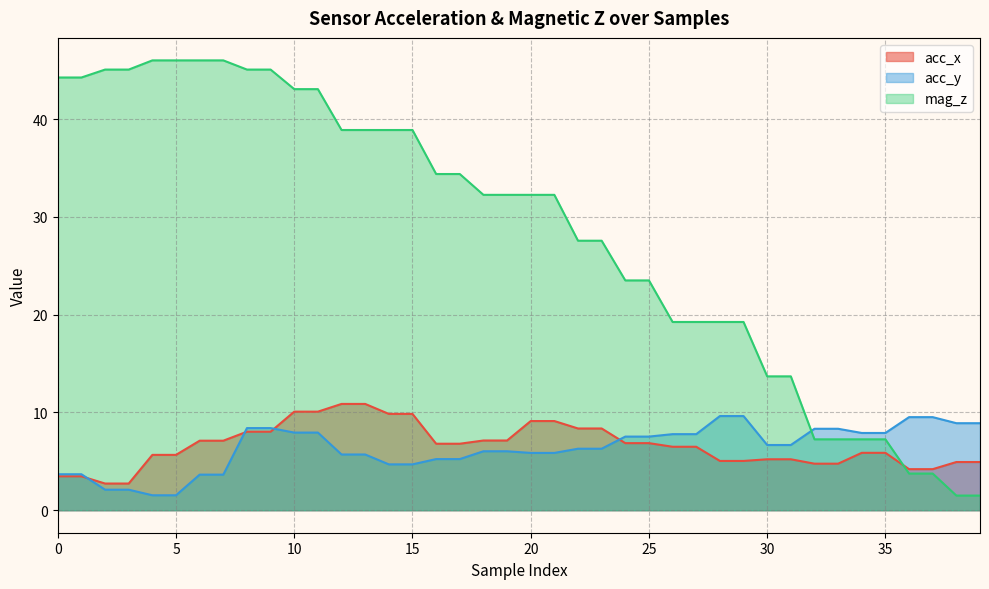

Reading right to left, what are all the values shown in this chart?

acc_x: 39=4.9	38=4.9	37=4.2	36=4.2	35=5.9	34=5.9	33=4.8	32=4.8	31=5.2	30=5.2	29=5.0	28=5.0	27=6.5	26=6.5	25=6.9	24=6.9	23=8.4	22=8.4	21=9.1	20=9.1	19=7.1	18=7.1	17=6.8	16=6.8	15=9.8	14=9.8	13=10.9	12=10.9	11=10.1	10=10.1	9=8.0	8=8.0	7=7.1	6=7.1	5=5.7	4=5.7	3=2.7	2=2.7	1=3.5	0=3.5
acc_y: 39=8.9	38=8.9	37=9.5	36=9.5	35=7.9	34=7.9	33=8.3	32=8.3	31=6.7	30=6.7	29=9.6	28=9.6	27=7.8	26=7.8	25=7.5	24=7.5	23=6.3	22=6.3	21=5.9	20=5.9	19=6.0	18=6.0	17=5.2	16=5.2	15=4.7	14=4.7	13=5.7	12=5.7	11=7.9	10=7.9	9=8.4	8=8.4	7=3.6	6=3.6	5=1.5	4=1.5	3=2.1	2=2.1	1=3.7	0=3.7
mag_z: 39=1.5	38=1.5	37=3.8	36=3.8	35=7.2	34=7.2	33=7.2	32=7.2	31=13.7	30=13.7	29=19.2	28=19.2	27=19.2	26=19.2	25=23.5	24=23.5	23=27.6	22=27.6	21=32.2	20=32.2	19=32.2	18=32.2	17=34.4	16=34.4	15=38.9	14=38.9	13=38.9	12=38.9	11=43.1	10=43.1	9=45.1	8=45.1	7=46.0	6=46.0	5=46.0	4=46.0	3=45.1	2=45.1	1=44.2	0=44.2